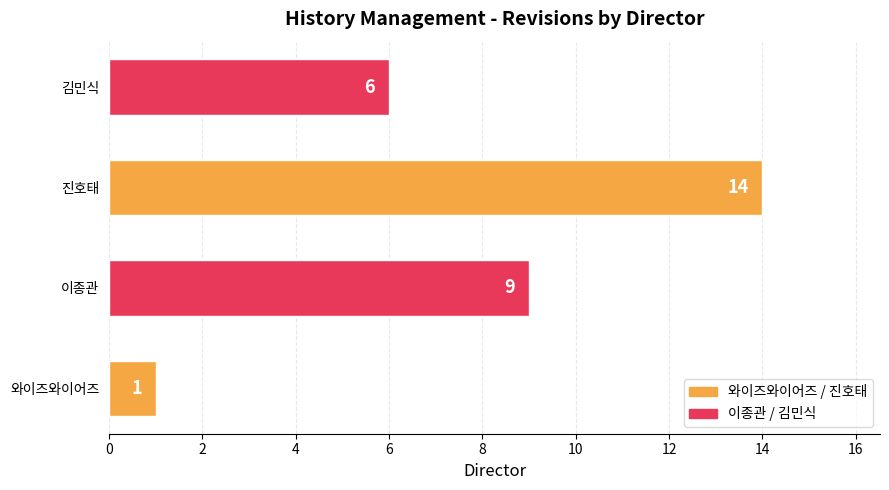

Is it true that the value at 진호태 is 14?

True